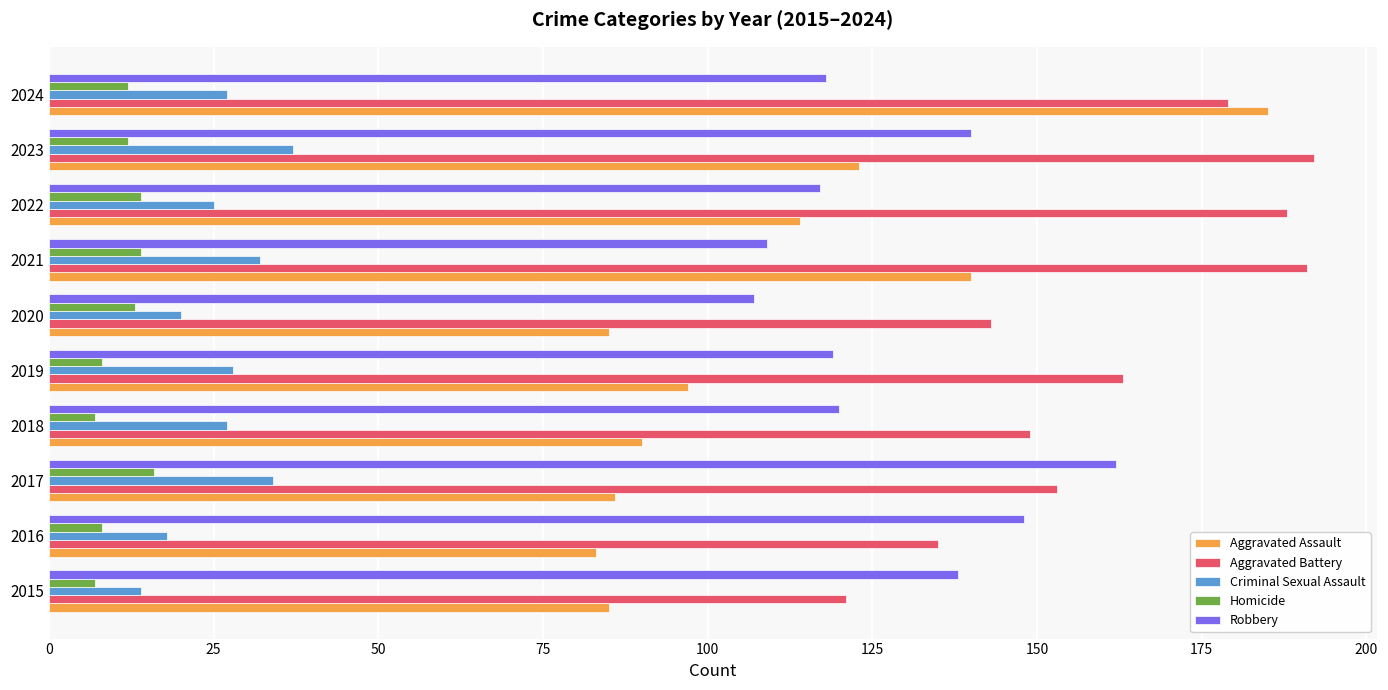

How many data points does each series have?

10